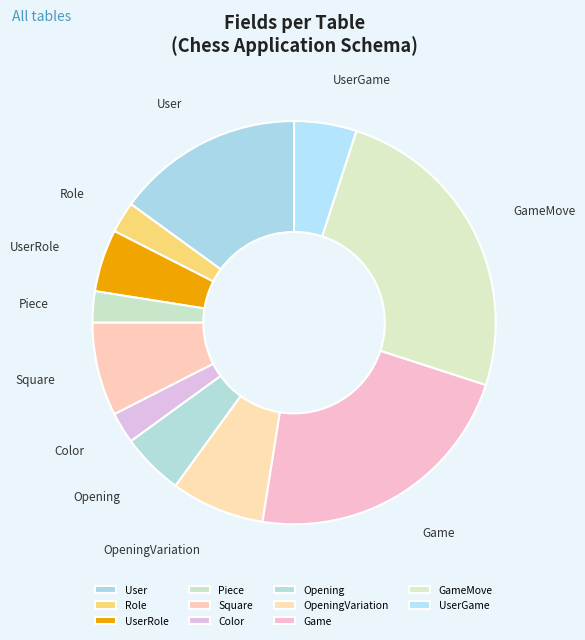

True or false: Color accounts for 13% of the total.

False